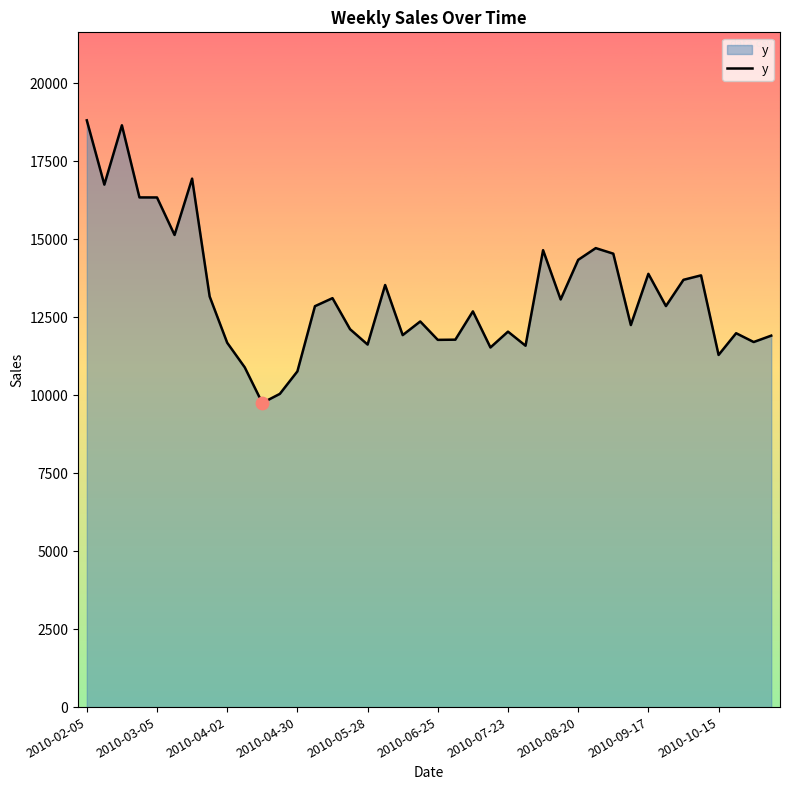

What is the difference between the maximum and minimum values?

9060.0